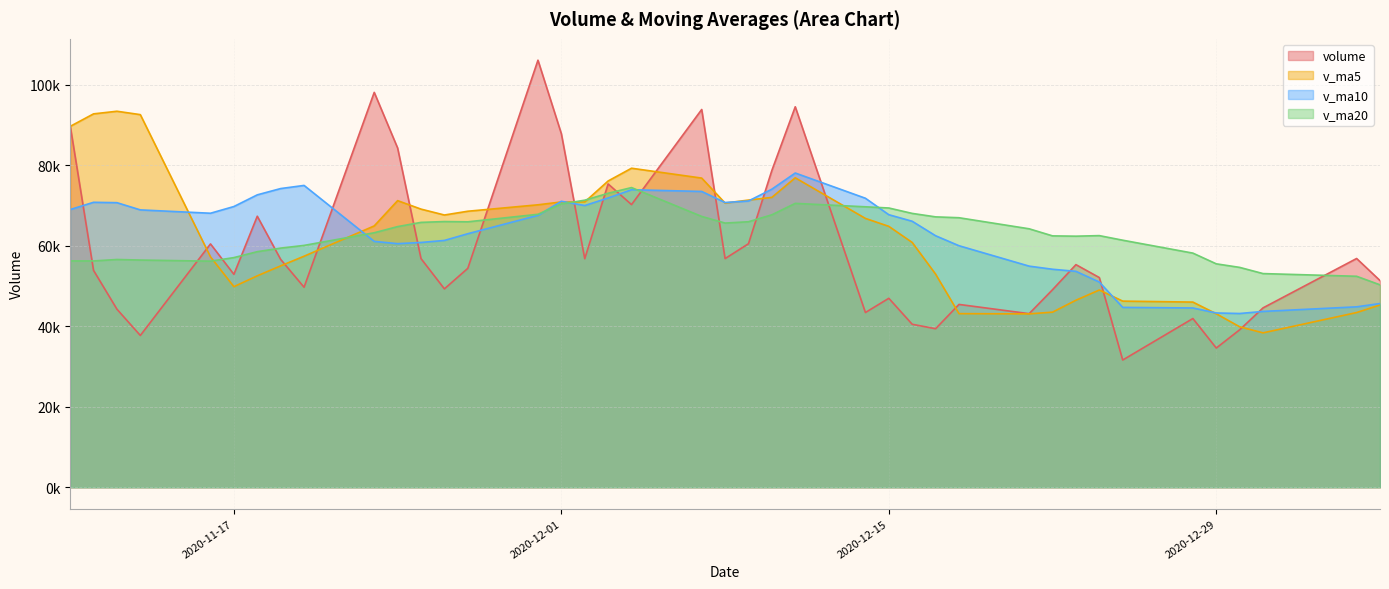

Reading left to right, what are all the values shown in this chart?

volume: 2020-11-10=89907.4	2020-11-11=53887.8	2020-11-12=44249.2	2020-11-13=37720.5	2020-11-16=60464.9	2020-11-17=52909.9	2020-11-18=67347.4	2020-11-19=56623.3	2020-11-20=49706.5	2020-11-23=98122.0	2020-11-24=84298.6	2020-11-25=56821.5	2020-11-26=49298.2	2020-11-27=54393.6	2020-11-30=106117.5	2020-12-01=87853.0	2020-12-02=56791.8	2020-12-03=75371.7	2020-12-04=70237.3	2020-12-07=93867.1	2020-12-08=56817.0	2020-12-09=60512.6	2020-12-10=78724.9	2020-12-11=94545.0	2020-12-14=43421.6	2020-12-15=46957.4	2020-12-16=40502.0	2020-12-17=39395.9	2020-12-18=45434.5	2020-12-21=43133.0	2020-12-22=49090.7	2020-12-23=55317.8	2020-12-24=52105.0	2020-12-25=31616.9	2020-12-28=41928.2	2020-12-29=34595.0	2020-12-30=39129.1	2020-12-31=44576.4	2021-01-04=56841.9	2021-01-05=51362.4
v_ma5: 2020-11-10=89669.9	2020-11-11=92781.7	2020-11-12=93432.9	2020-11-13=92591.1	2020-11-16=57246.0	2020-11-17=49846.5	2020-11-18=52538.4	2020-11-19=55013.2	2020-11-20=57410.4	2020-11-23=64941.8	2020-11-24=71219.5	2020-11-25=69114.4	2020-11-26=67649.4	2020-11-27=68586.8	2020-11-30=70185.9	2020-12-01=70896.8	2020-12-02=70890.8	2020-12-03=76105.5	2020-12-04=79274.2	2020-12-07=76824.2	2020-12-08=70617.0	2020-12-09=71361.1	2020-12-10=72031.8	2020-12-11=76893.3	2020-12-14=66804.2	2020-12-15=64832.3	2020-12-16=60830.2	2020-12-17=52964.4	2020-12-18=43142.3	2020-12-21=43084.5	2020-12-22=43511.2	2020-12-23=46474.3	2020-12-24=49016.2	2020-12-25=46252.7	2020-12-28=46011.7	2020-12-29=43112.6	2020-12-30=39874.8	2020-12-31=38369.1	2021-01-04=43414.1	2021-01-05=45301.0
v_ma10: 2020-11-10=69003.4	2020-11-11=70807.9	2020-11-12=70715.1	2020-11-13=68920.7	2020-11-16=68091.2	2020-11-17=69758.2	2020-11-18=72660.0	2020-11-19=74223.0	2020-11-20=75000.7	2020-11-23=61093.9	2020-11-24=60533.0	2020-11-25=60826.4	2020-11-26=61331.3	2020-11-27=62998.6	2020-11-30=67563.8	2020-12-01=71058.1	2020-12-02=70002.6	2020-12-03=71877.4	2020-12-04=73930.5	2020-12-07=73505.0	2020-12-08=70756.9	2020-12-09=71126.0	2020-12-10=74068.6	2020-12-11=78083.8	2020-12-14=71814.2	2020-12-15=67724.6	2020-12-16=66095.6	2020-12-17=62498.1	2020-12-18=60017.8	2020-12-21=54944.4	2020-12-22=54171.7	2020-12-23=53652.3	2020-12-24=50990.3	2020-12-25=44697.5	2020-12-28=44548.1	2020-12-29=43311.9	2020-12-30=43174.6	2020-12-31=43692.7	2021-01-04=44833.4	2021-01-05=45656.3
v_ma20: 2020-11-10=56241.4	2020-11-11=56237.2	2020-11-12=56596.3	2020-11-13=56459.5	2020-11-16=56180.7	2020-11-17=57067.4	2020-11-18=58541.6	2020-11-19=59426.0	2020-11-20=60095.7	2020-11-23=63241.3	2020-11-24=64768.2	2020-11-25=65817.1	2020-11-26=66023.2	2020-11-27=65959.6	2020-11-30=67827.5	2020-12-01=70408.2	2020-12-02=71331.3	2020-12-03=73050.2	2020-12-04=74465.6	2020-12-07=67299.4	2020-12-08=65644.9	2020-12-09=65976.2	2020-12-10=67699.9	2020-12-11=70541.2	2020-12-14=69689.0	2020-12-15=69391.4	2020-12-16=68049.1	2020-12-17=67187.8	2020-12-18=66974.1	2020-12-21=64224.7	2020-12-22=62464.3	2020-12-23=62389.1	2020-12-24=62529.5	2020-12-25=61390.6	2020-12-28=58181.2	2020-12-29=55518.3	2020-12-30=54635.1	2020-12-31=53095.4	2021-01-04=52425.6	2021-01-05=50300.4